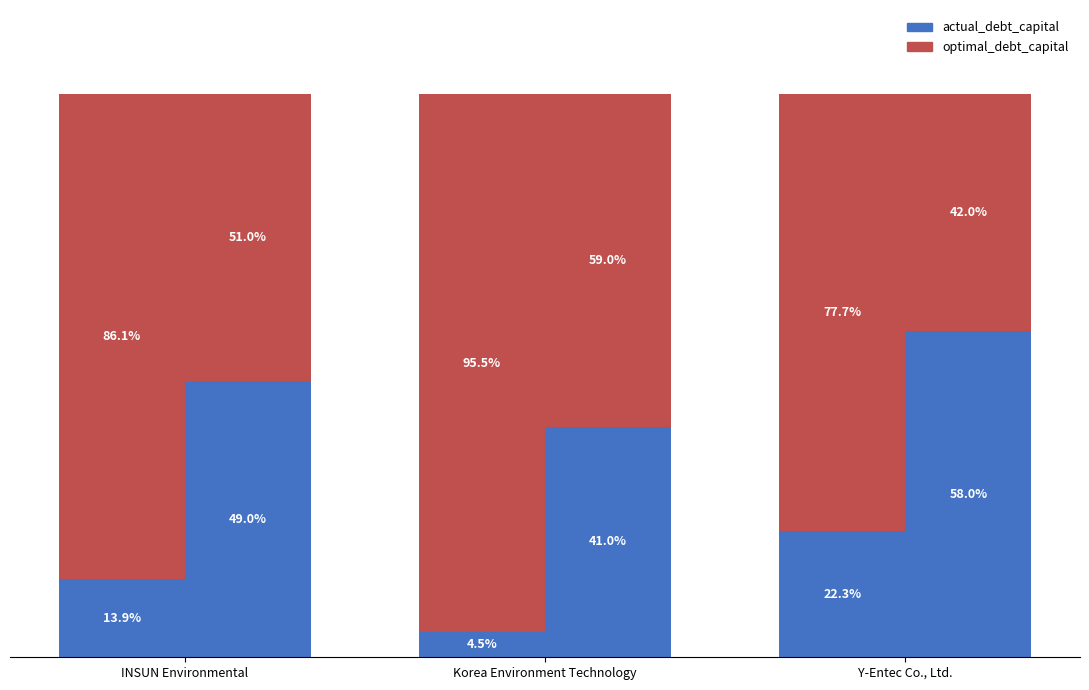

What are all the series names shown in the legend?

actual_debt_capital, optimal_debt_capital